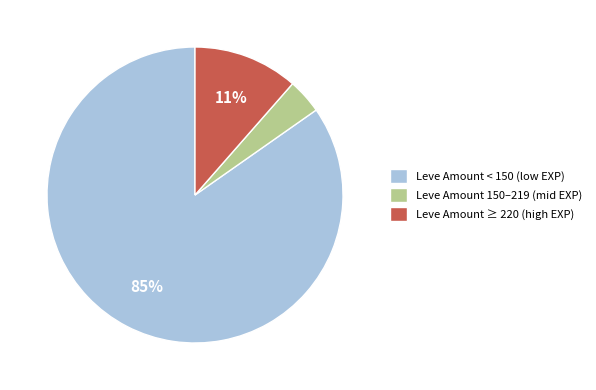

How many segments does this pie chart have?

3